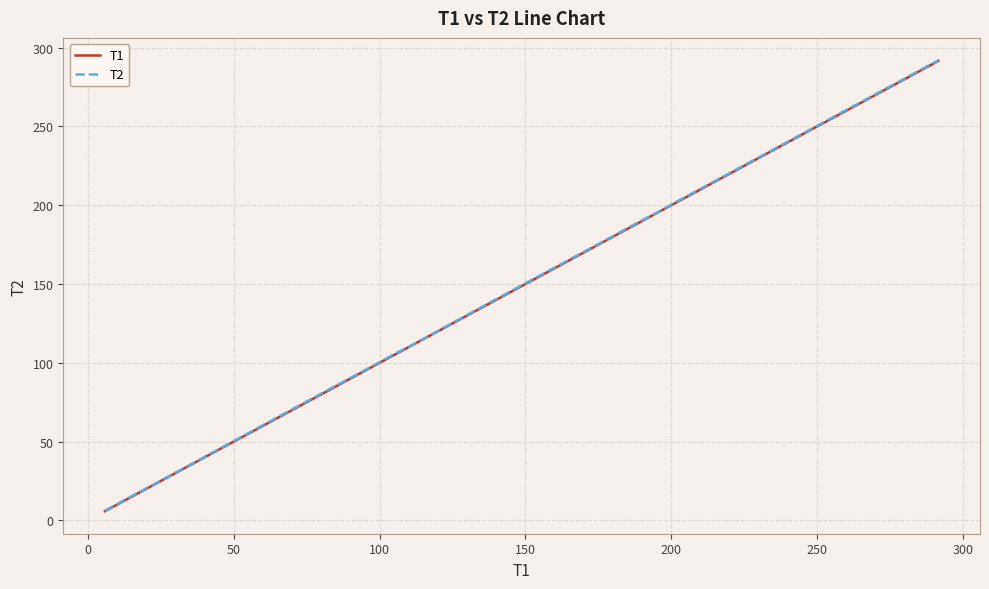

What is the maximum value shown in the chart?

291.9